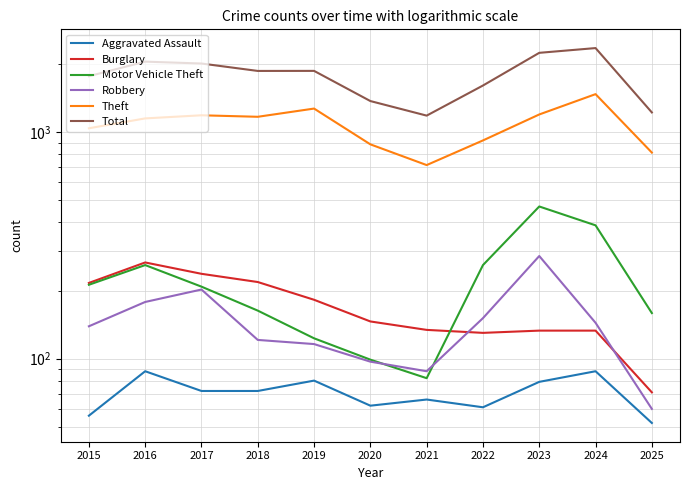

Reading right to left, extract all data points from this chart.

Aggravated Assault: 52	88	79	61	66	62	80	72	72	88	56
Burglary: 71	133	133	130	134	146	182	218	237	266	216
Motor Vehicle Theft: 159	388	470	259	82	99	123	163	208	259	212
Robbery: 60	144	284	151	88	97	116	121	202	178	139
Theft: 813	1473	1198	920	716	884	1272	1170	1188	1151	1041
Total: 1223	2353	2242	1608	1184	1373	1866	1865	2011	2050	1768